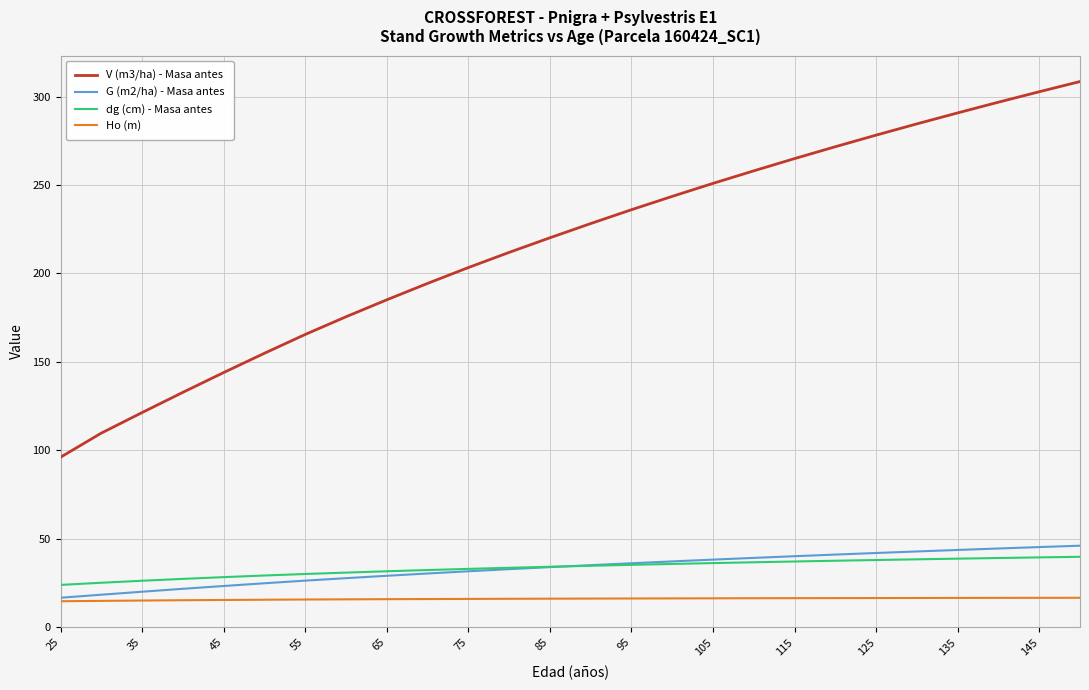

Which series has the largest range (max minus min)?

V (m3/ha) - Masa antes